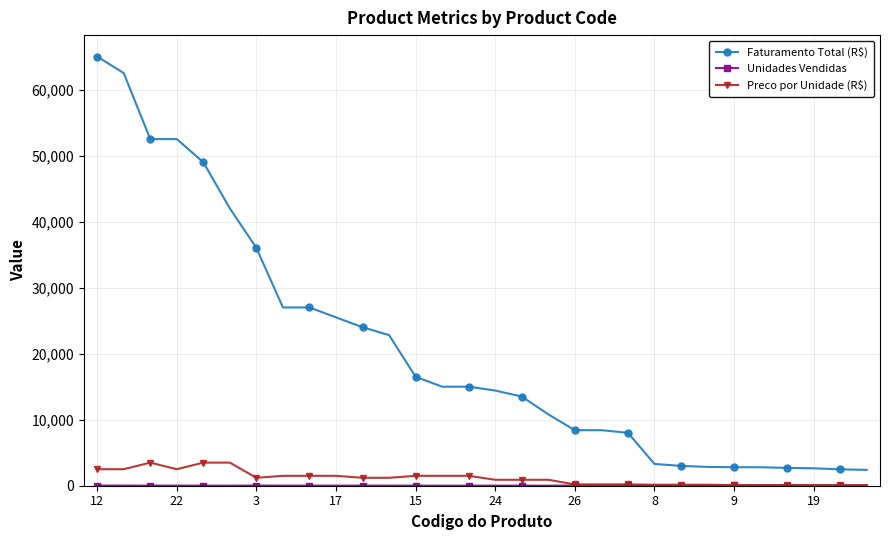

How many data points in Preco por Unidade (R$) are above 1200?

15